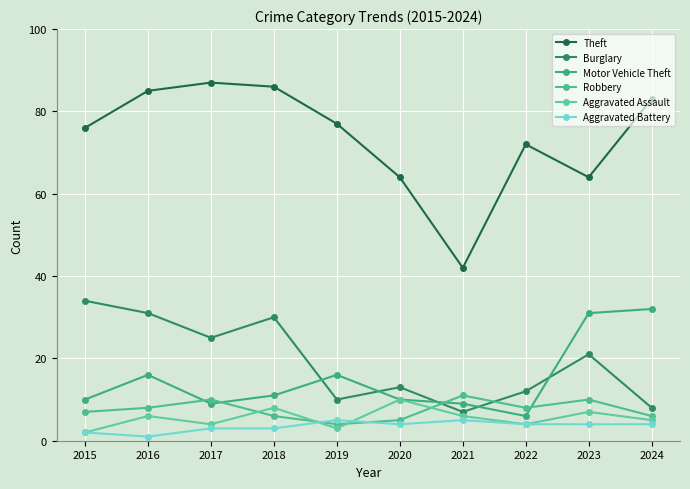

The value of Motor Vehicle Theft at 2022 is 6. True or false?

True